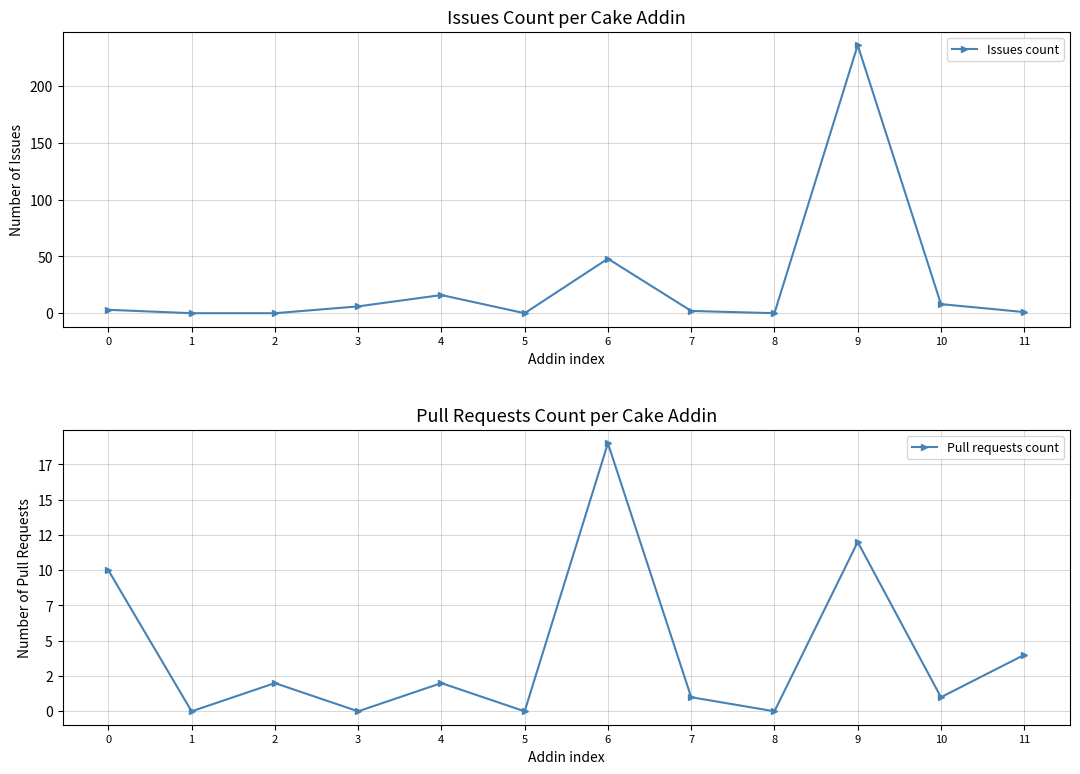

What are all the series names shown in the legend?

Issues count, Pull requests count